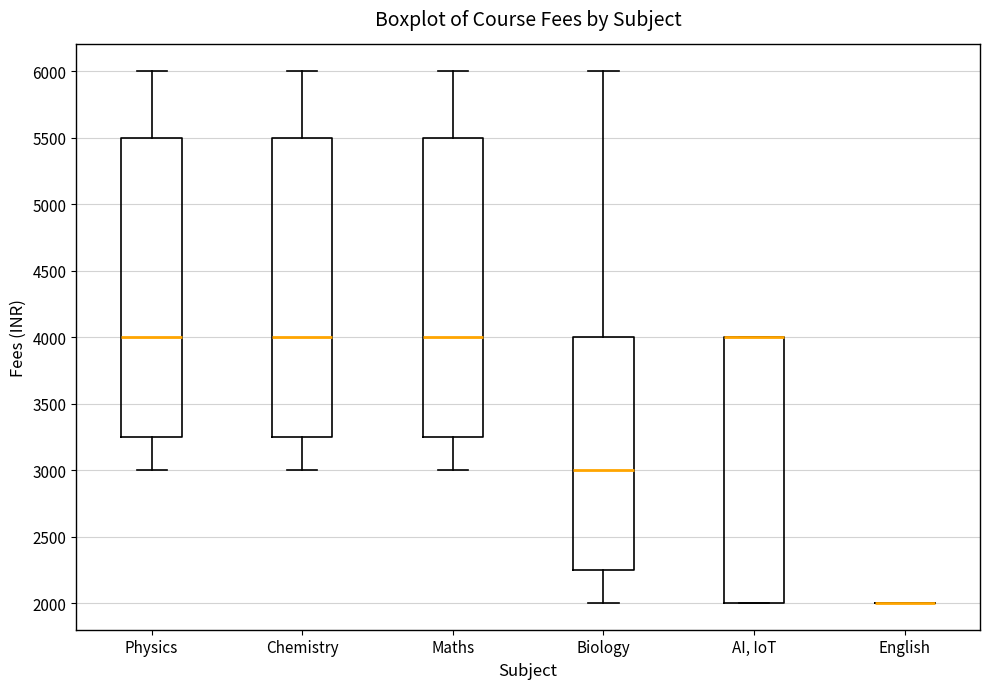

Where does the median line of the box for Chemistry sit on the y-axis? The values are not printed on the chart, so give them approximately, as read against the axis.

4000